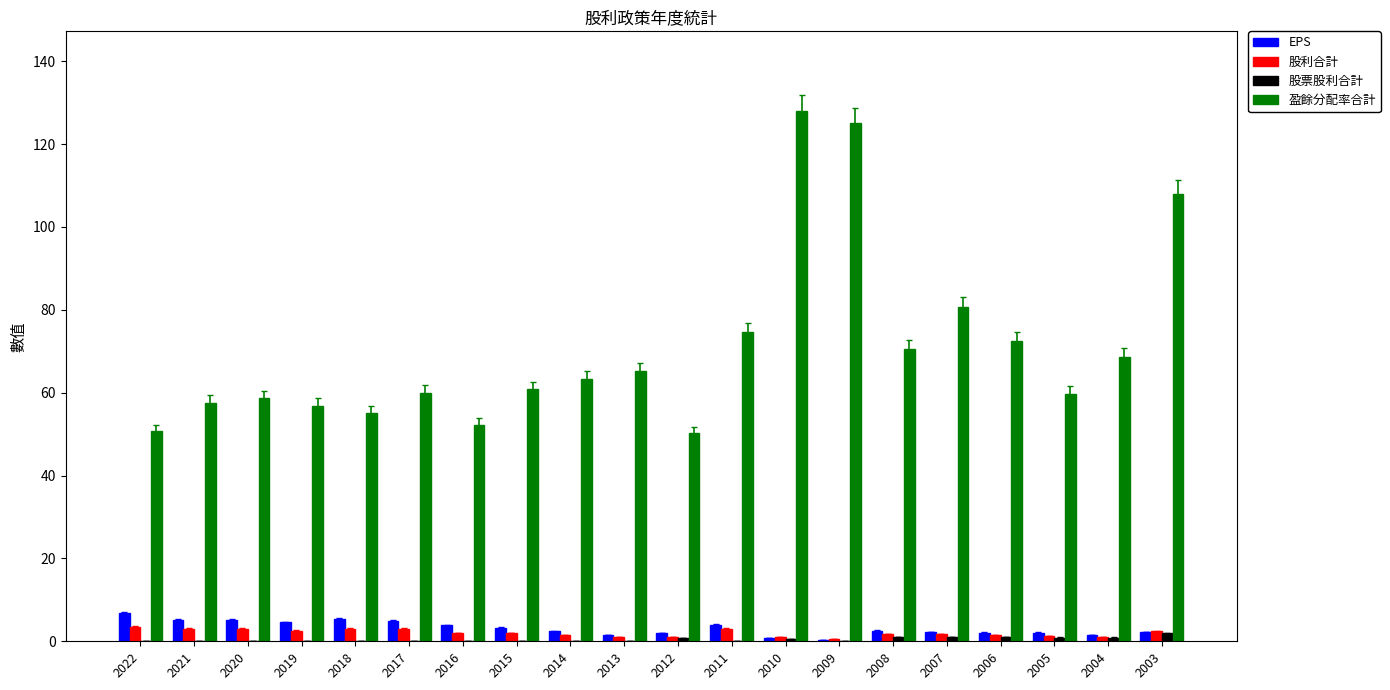

Does the chart contain stacked bars?

No